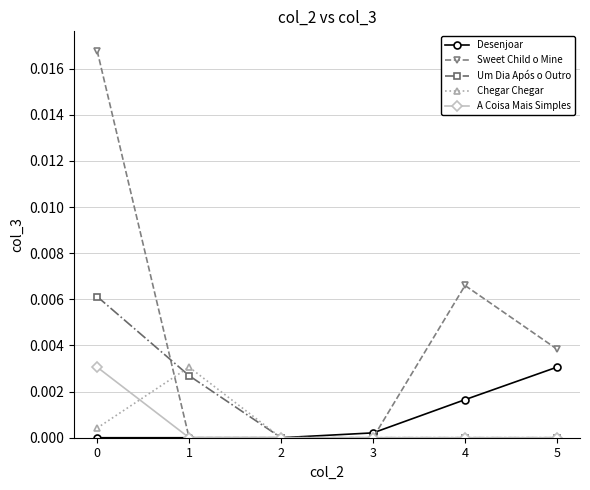

Which series has the largest total across all categories?

Sweet Child o Mine